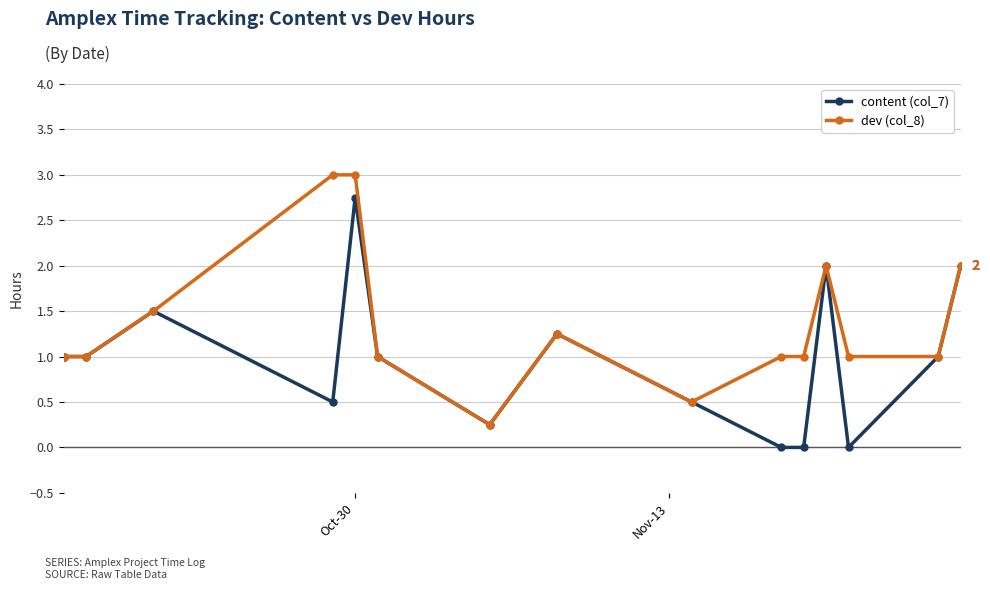

What are all the series names shown in the legend?

content (col_7), dev (col_8)